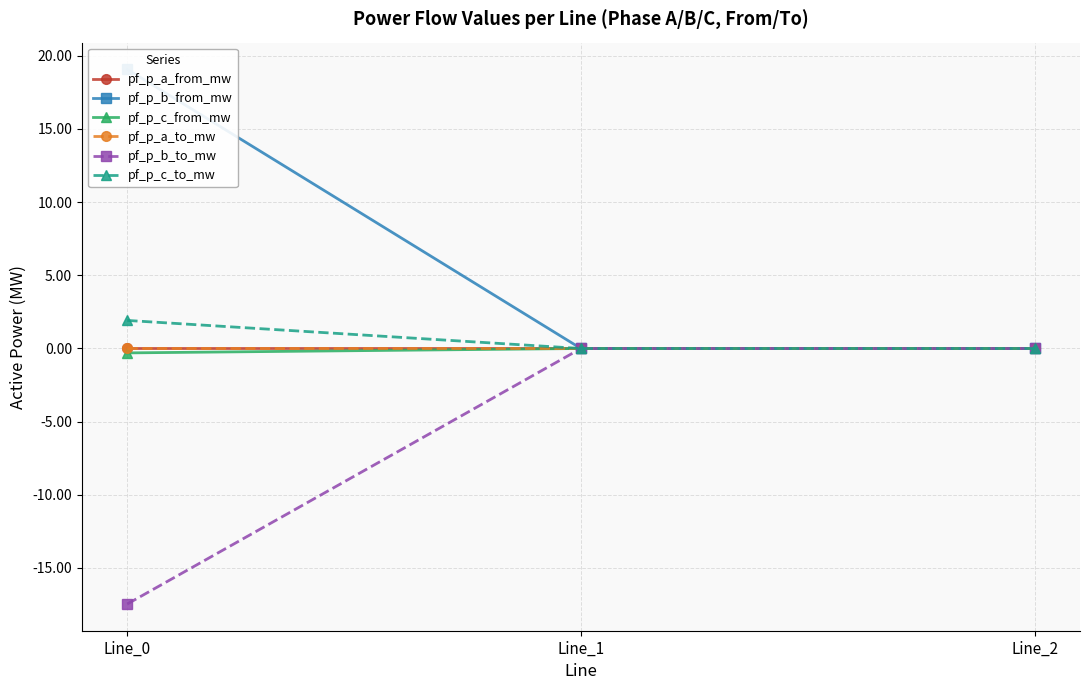

Is the value of pf_p_a_to_mw at Line_1 greater than the value of pf_p_b_from_mw at Line_2?

No